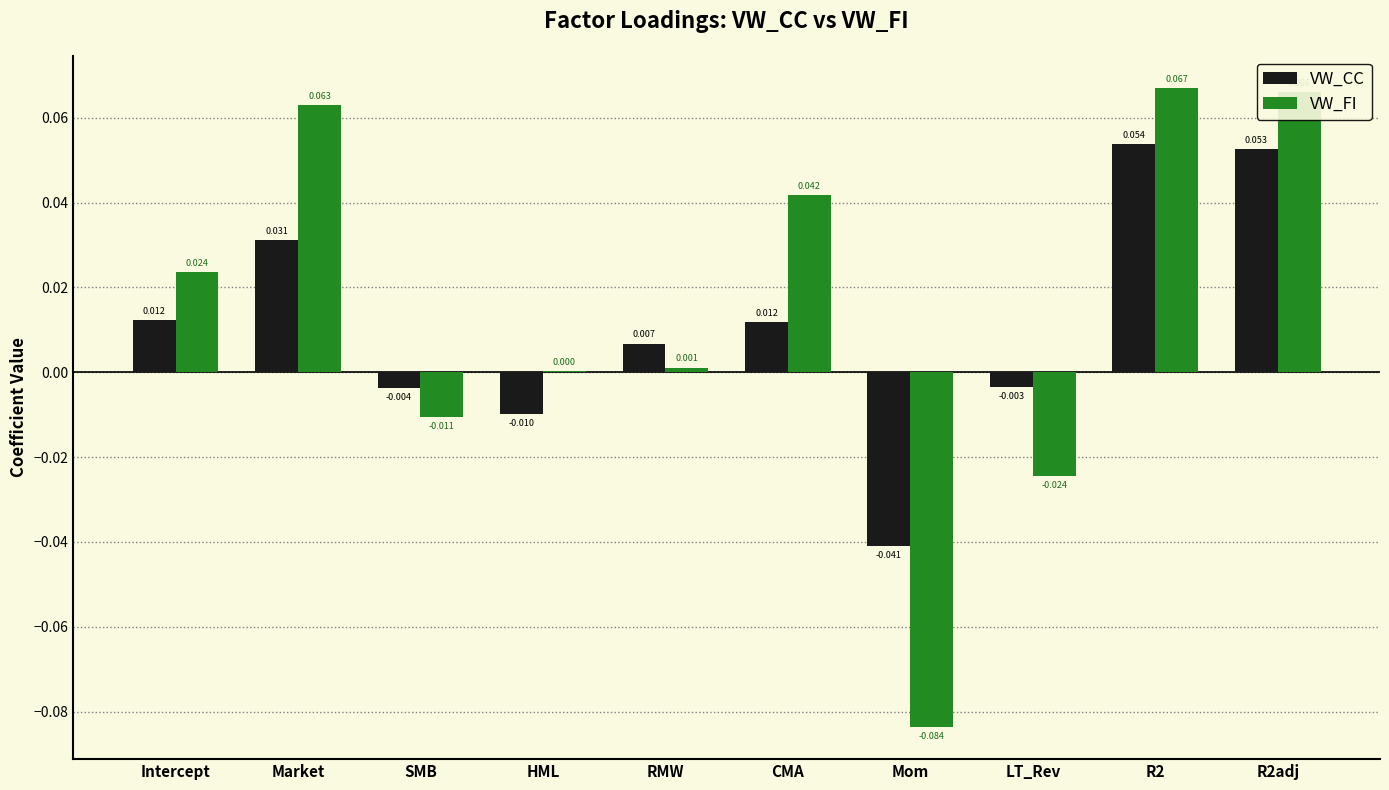

Which series has the largest total across all categories?

VW_FI